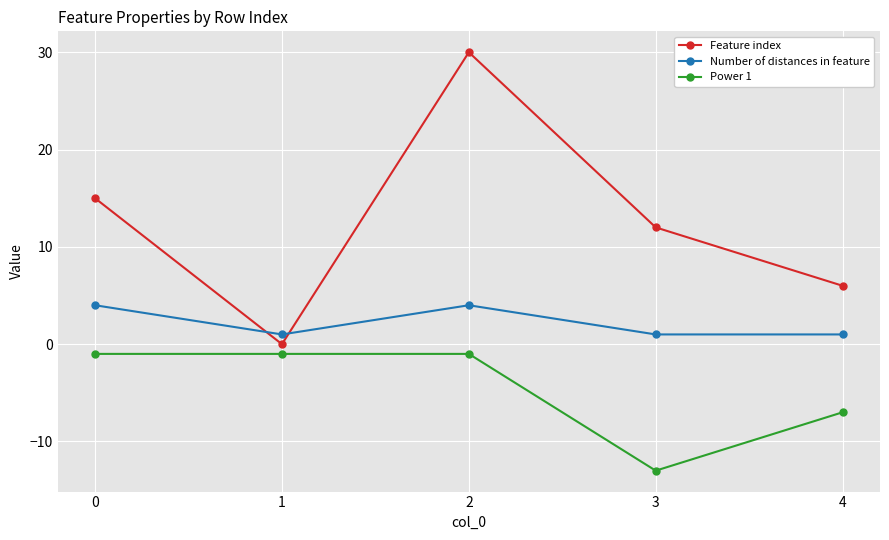

At which category is the sum across all series the highest?

2